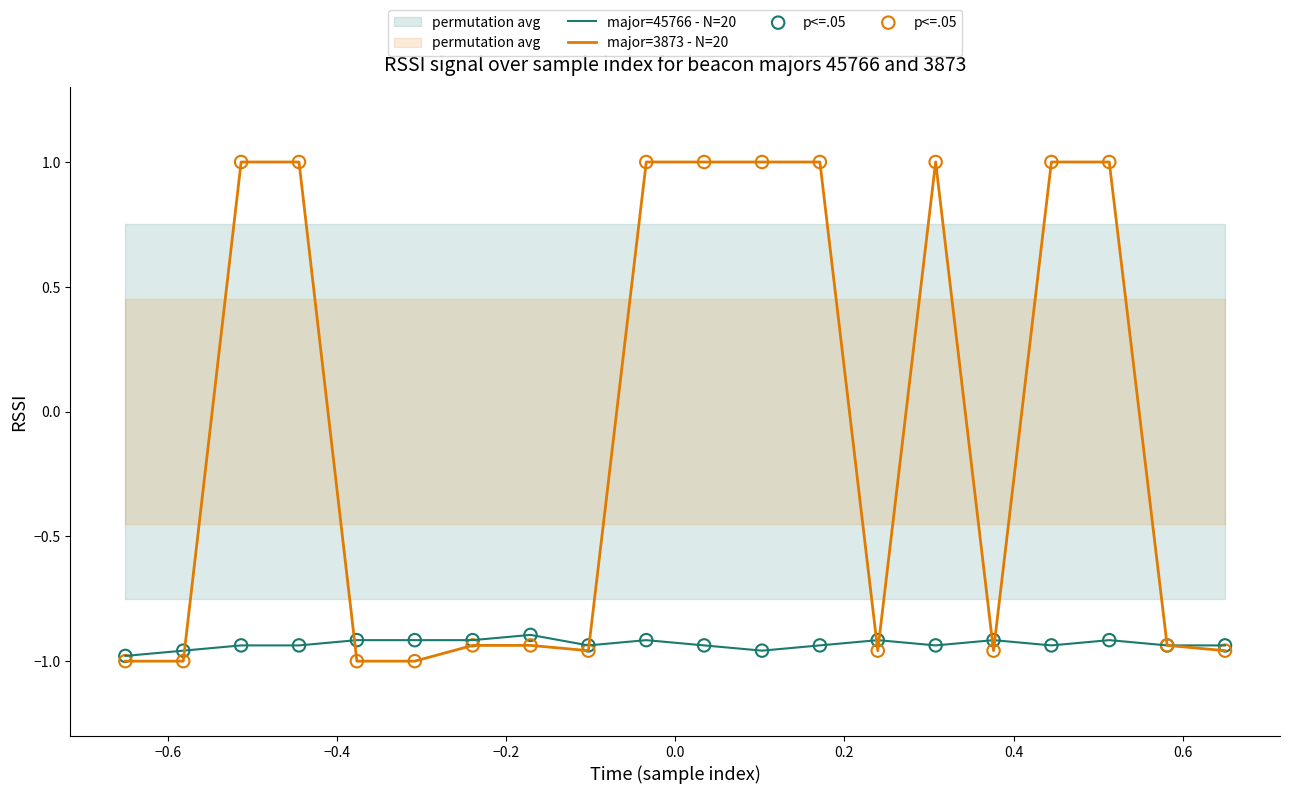

What are all the series names shown in the legend?

major=45766 - N=20, major=3873 - N=20, p<=.05